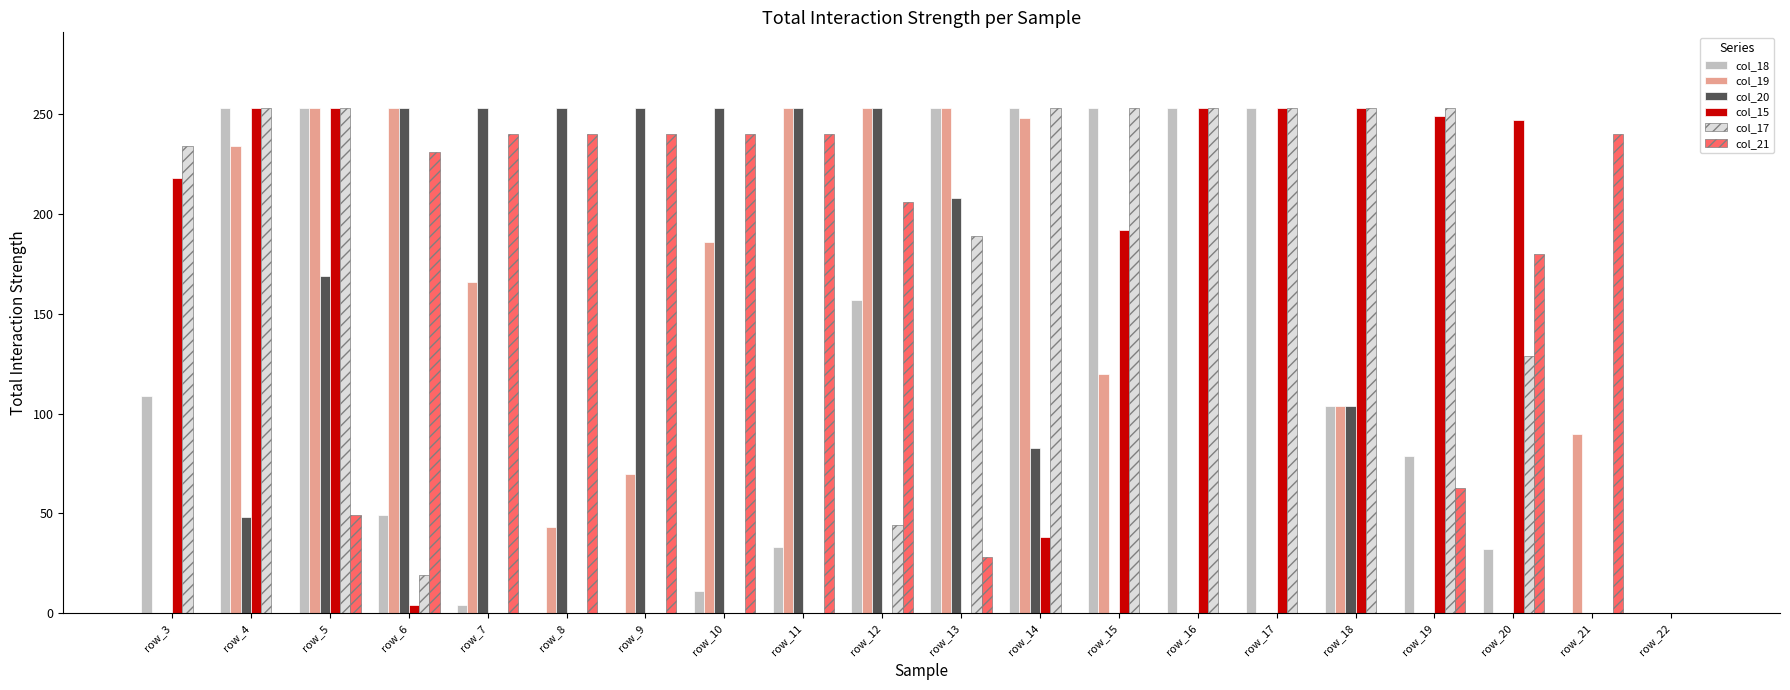

At which category is the sum across all series the highest?

row_5